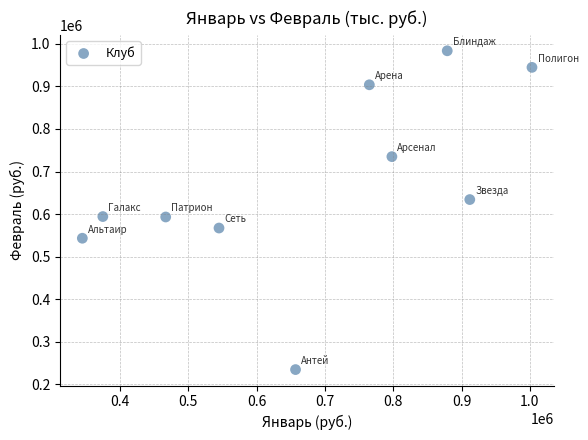

What is the range of X values (max minus min)?

658000